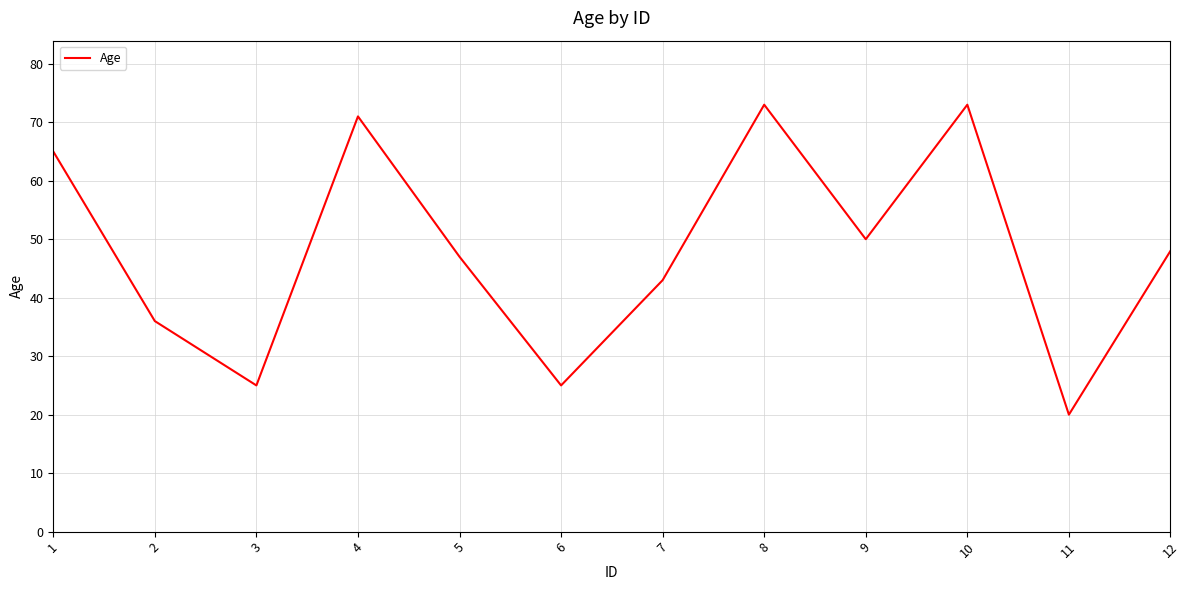

At which category does the data reach its first local valley?

3